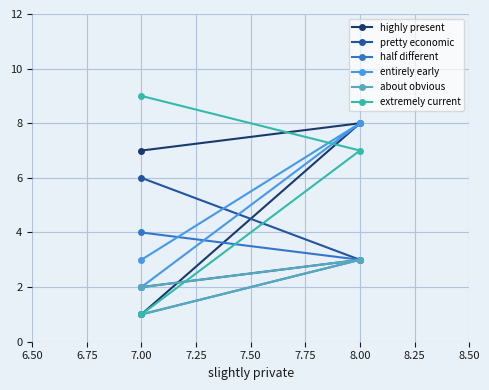

How many values in the highly present series exceed 7?

1